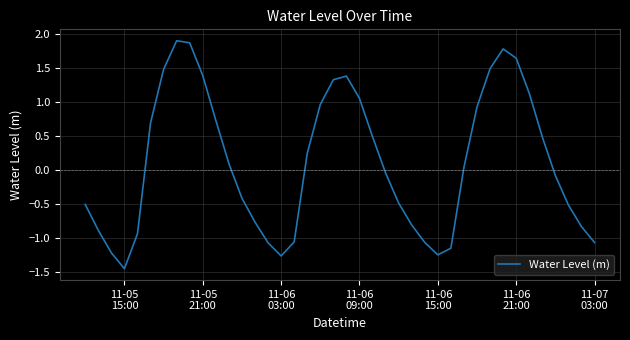

What is the difference between the maximum and minimum values?

3.4